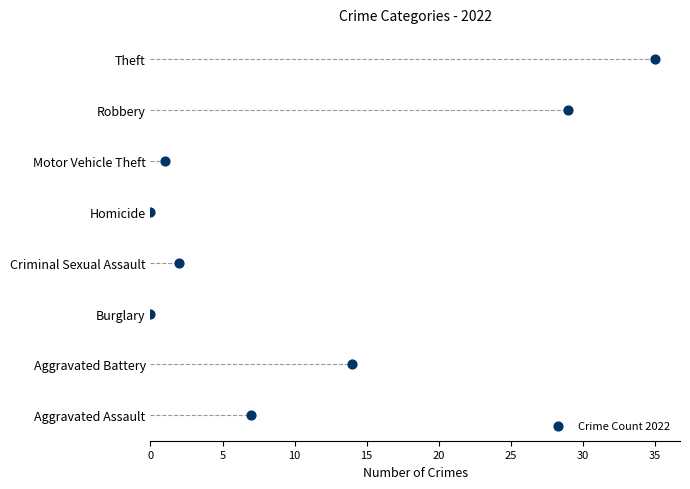

Approximately how many times larger is the value at 5 compared to 10?

0.5